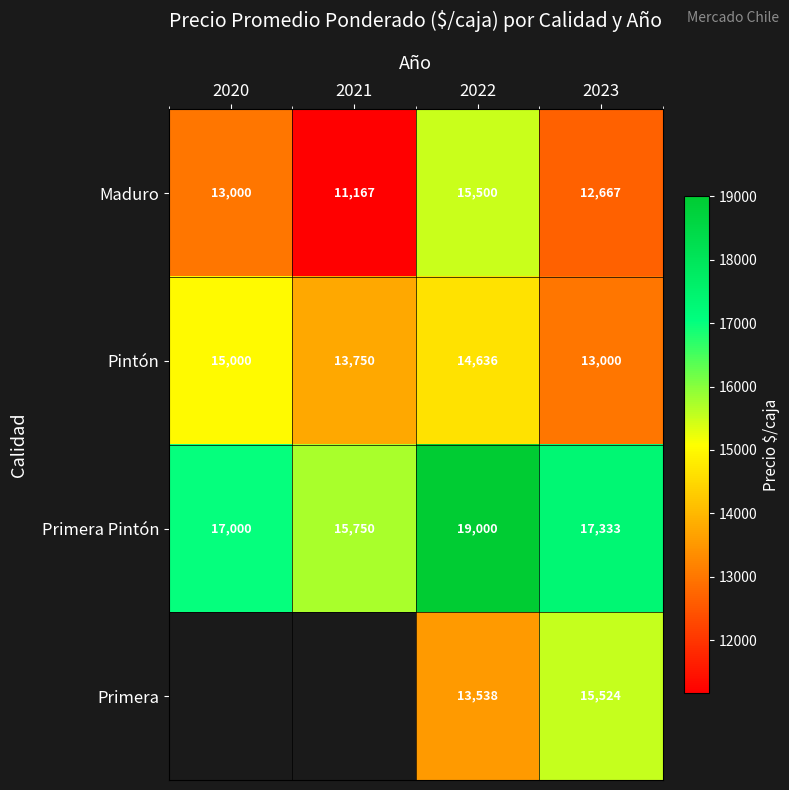

How many data points in Primera Pintón are less than 17333?

2